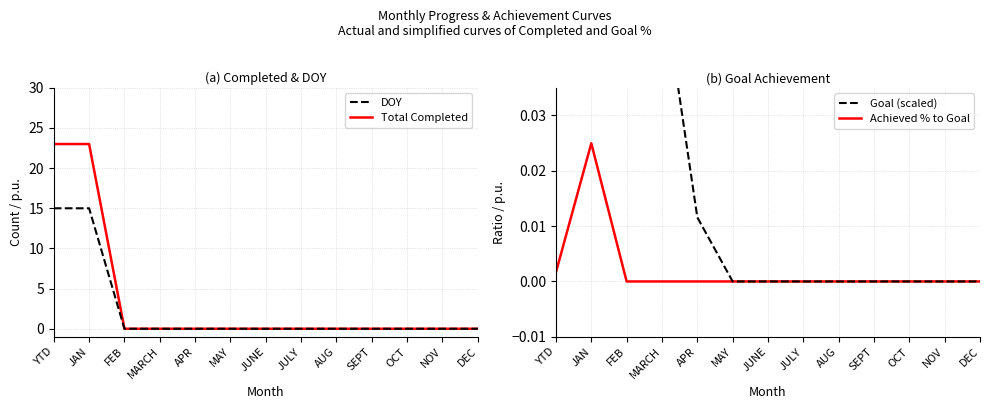

True or false: Total Completed and Achieved % to Goal cross at least once.

False